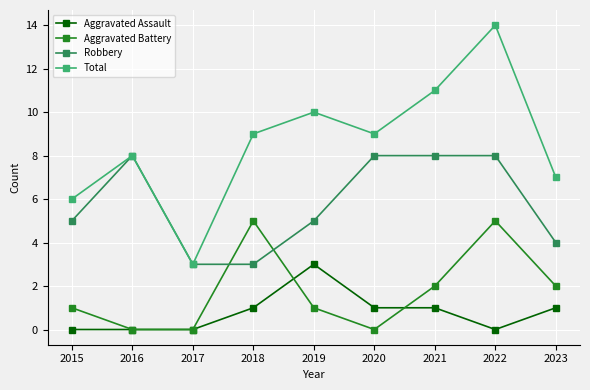

Which series changed the most between 2018 and 2021?

Robbery